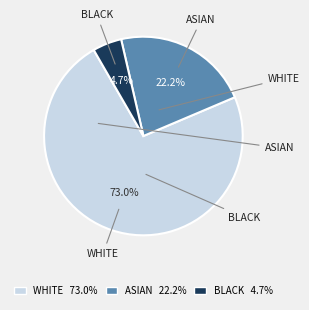

What is the majority slice?

WHITE 73.0%